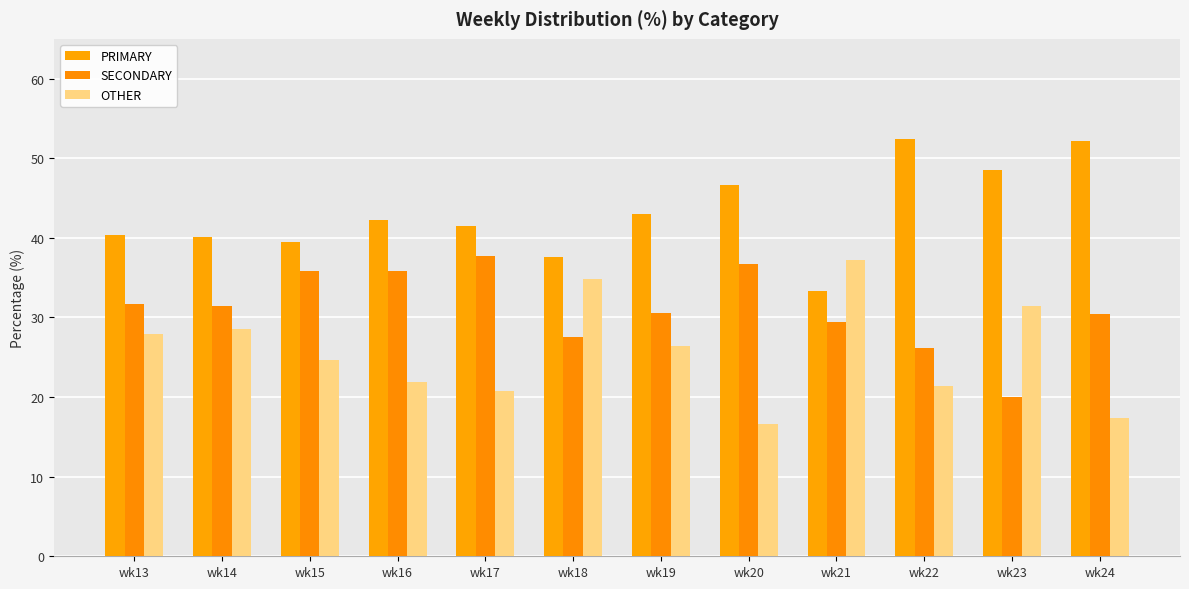

What value does the OTHER series have at wk13?

27.9